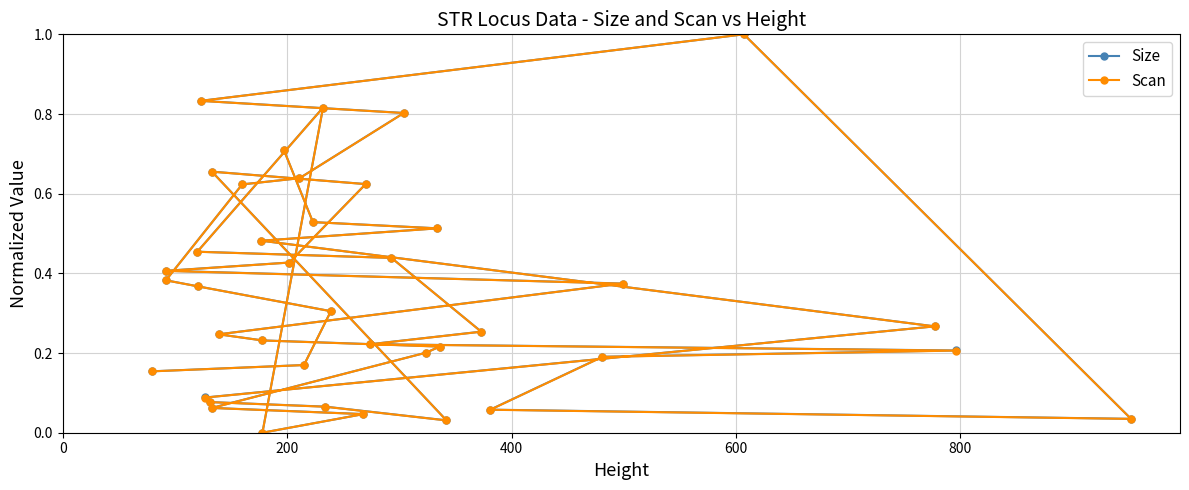

Is this an area chart (filled region under the line)?

No